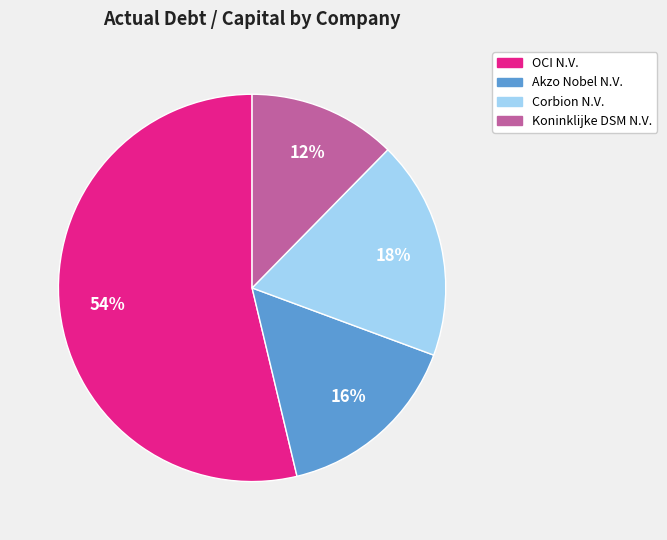

Is the sum of OCI N.V. and Koninklijke DSM N.V. greater than half?

Yes